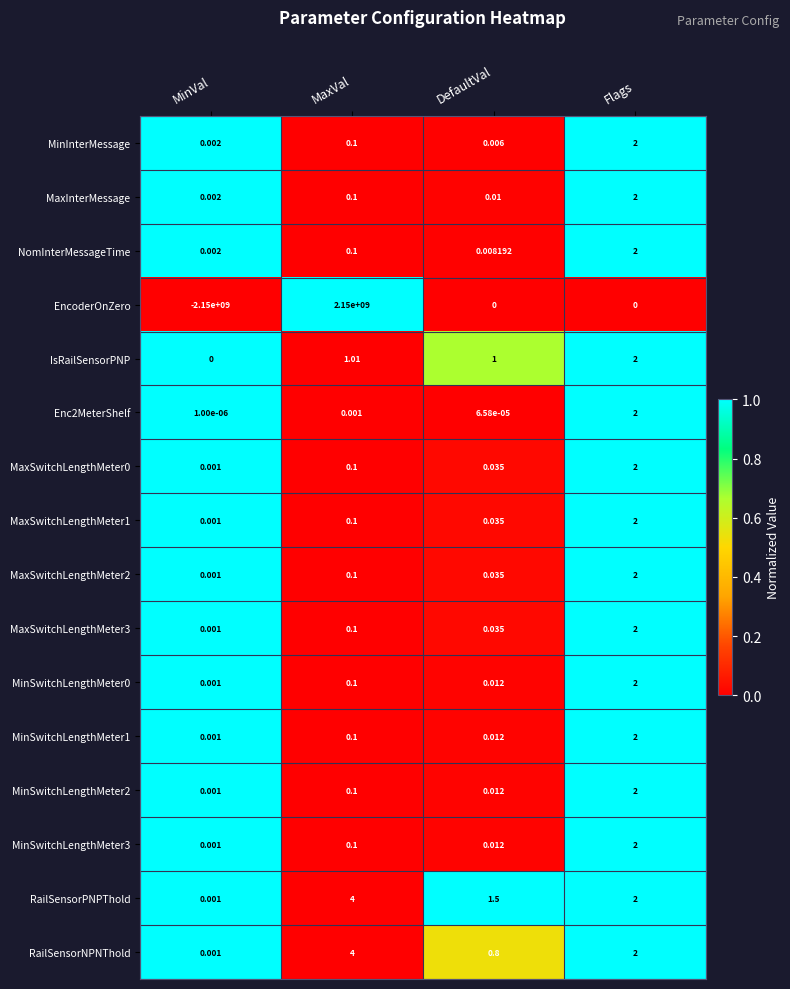

Which series changed the most between MinVal and MaxVal?

EncoderOnZero